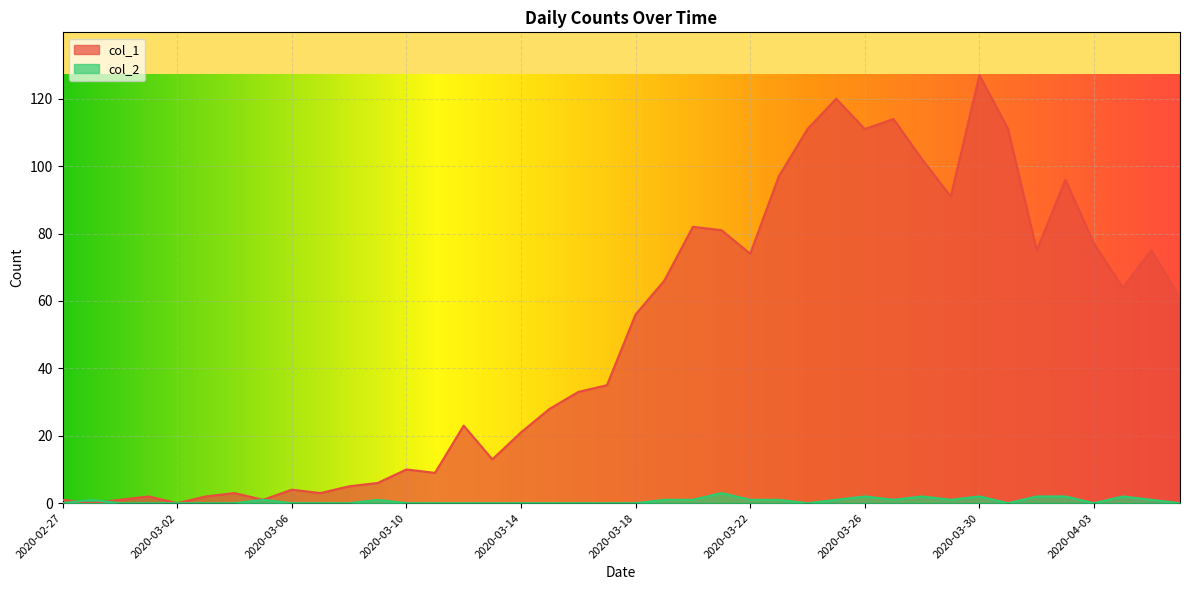

Reading left to right, transcribe all the data shown in this chart.

col_1: 2020-02-27=1	2020-02-28=0	2020-02-29=1	2020-03-01=2	2020-03-02=0	2020-03-03=2	2020-03-04=3	2020-03-05=1	2020-03-06=4	2020-03-07=3	2020-03-08=5	2020-03-09=6	2020-03-10=10	2020-03-11=9	2020-03-12=23	2020-03-13=13	2020-03-14=21	2020-03-15=28	2020-03-16=33	2020-03-17=35	2020-03-18=56	2020-03-19=66	2020-03-20=82	2020-03-21=81	2020-03-22=74	2020-03-23=97	2020-03-24=111	2020-03-25=120	2020-03-26=111	2020-03-27=114	2020-03-28=102	2020-03-29=91	2020-03-30=127	2020-03-31=111	2020-04-01=75	2020-04-02=96	2020-04-03=77	2020-04-04=64	2020-04-05=75	2020-04-06=61
col_2: 2020-02-27=0	2020-02-28=1	2020-02-29=0	2020-03-01=0	2020-03-02=0	2020-03-03=0	2020-03-04=0	2020-03-05=1	2020-03-06=0	2020-03-07=0	2020-03-08=0	2020-03-09=1	2020-03-10=0	2020-03-11=0	2020-03-12=0	2020-03-13=0	2020-03-14=0	2020-03-15=0	2020-03-16=0	2020-03-17=0	2020-03-18=0	2020-03-19=1	2020-03-20=1	2020-03-21=3	2020-03-22=1	2020-03-23=1	2020-03-24=0	2020-03-25=1	2020-03-26=2	2020-03-27=1	2020-03-28=2	2020-03-29=1	2020-03-30=2	2020-03-31=0	2020-04-01=2	2020-04-02=2	2020-04-03=0	2020-04-04=2	2020-04-05=1	2020-04-06=0